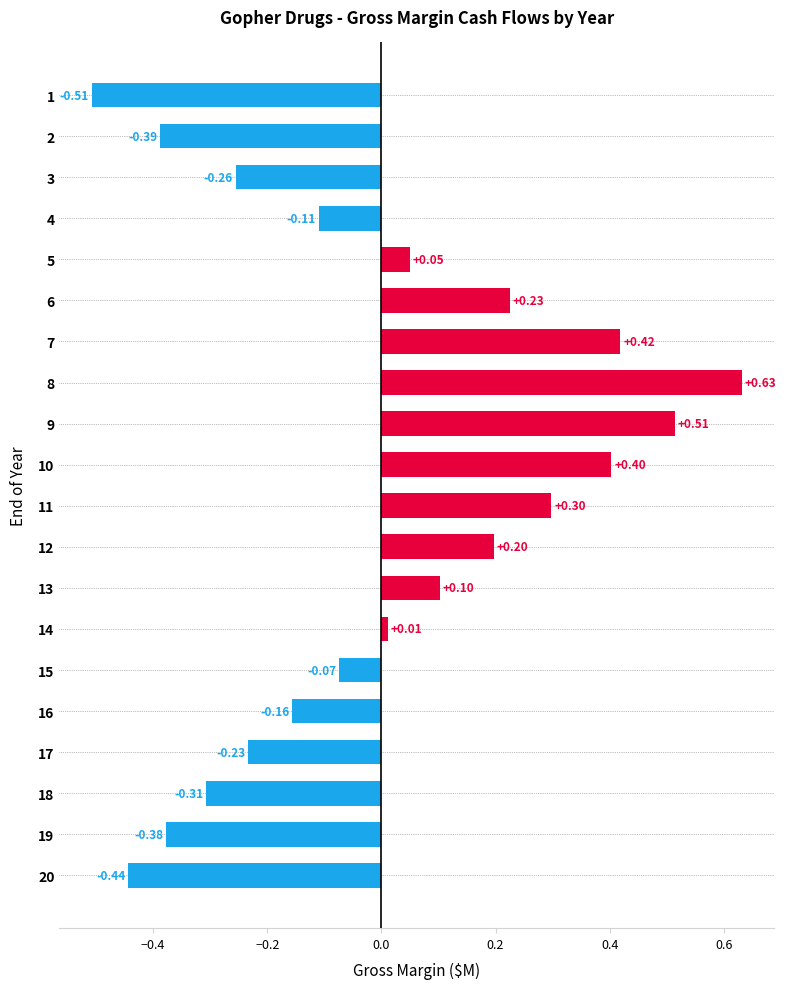

Between 9 and 11, which is larger?

9